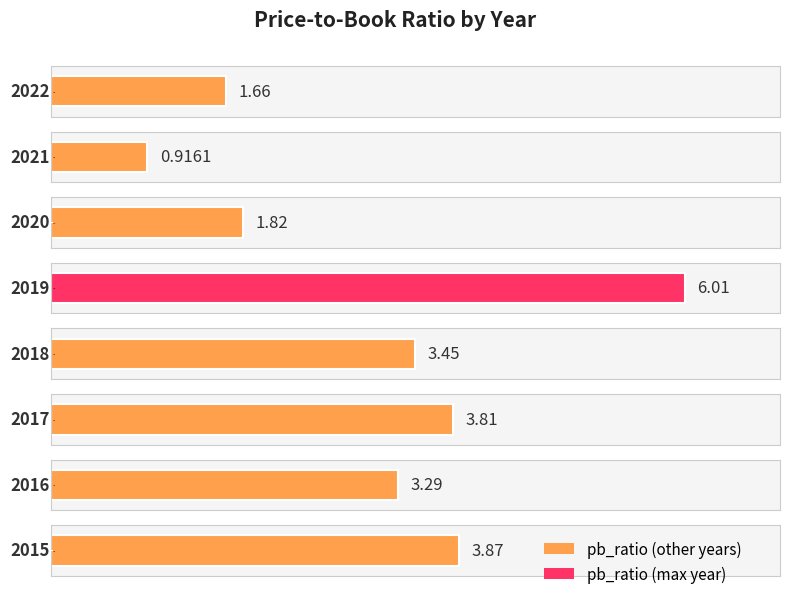

The value at 2017 is 3.8. True or false?

True